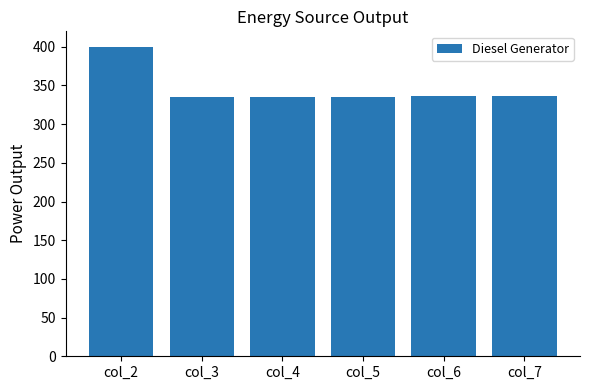

Is it true that the value at col_4 is 335.0?

True